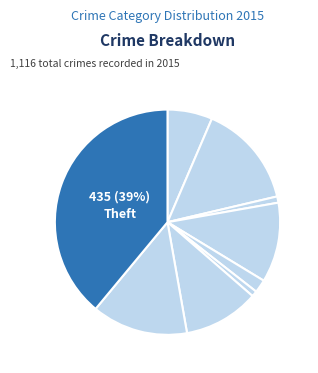

Count the number of slices in the pie.

9